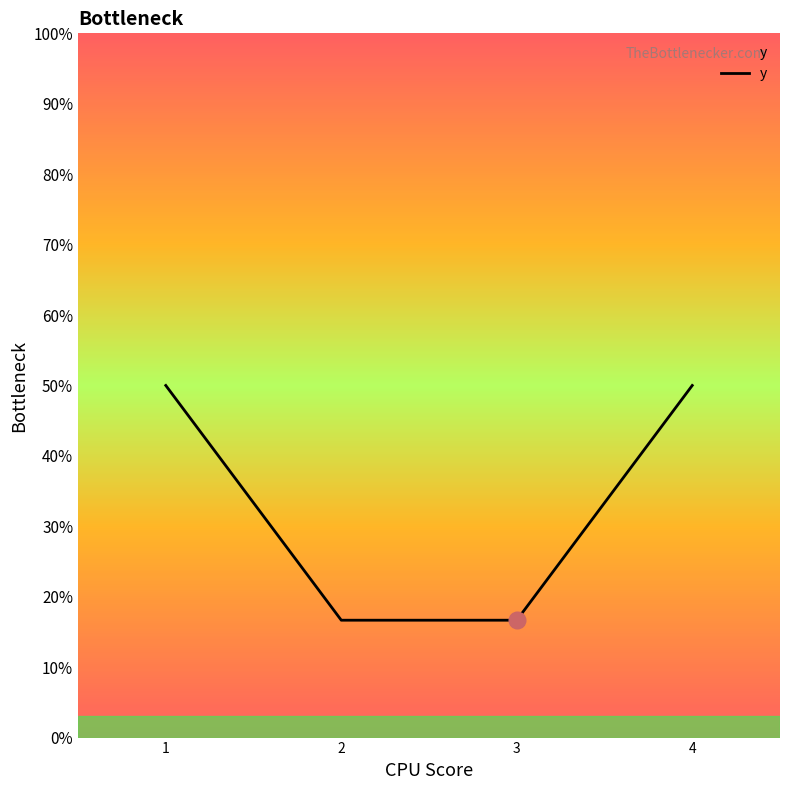

Reading left to right, list all the values displayed in this chart.

1=50.0	2=16.7	3=16.7	4=50.0